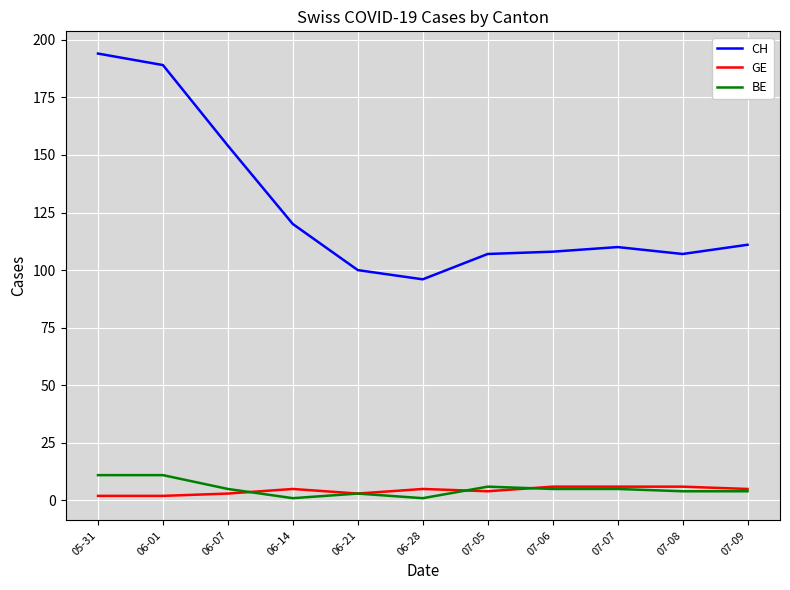

Does the chart display data point markers on the line(s)?

No